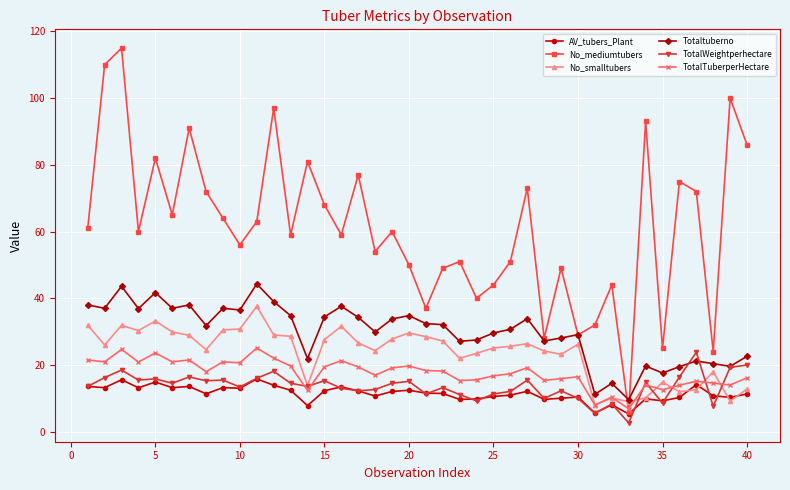

Which series has the largest total across all categories?

No_mediumtubers